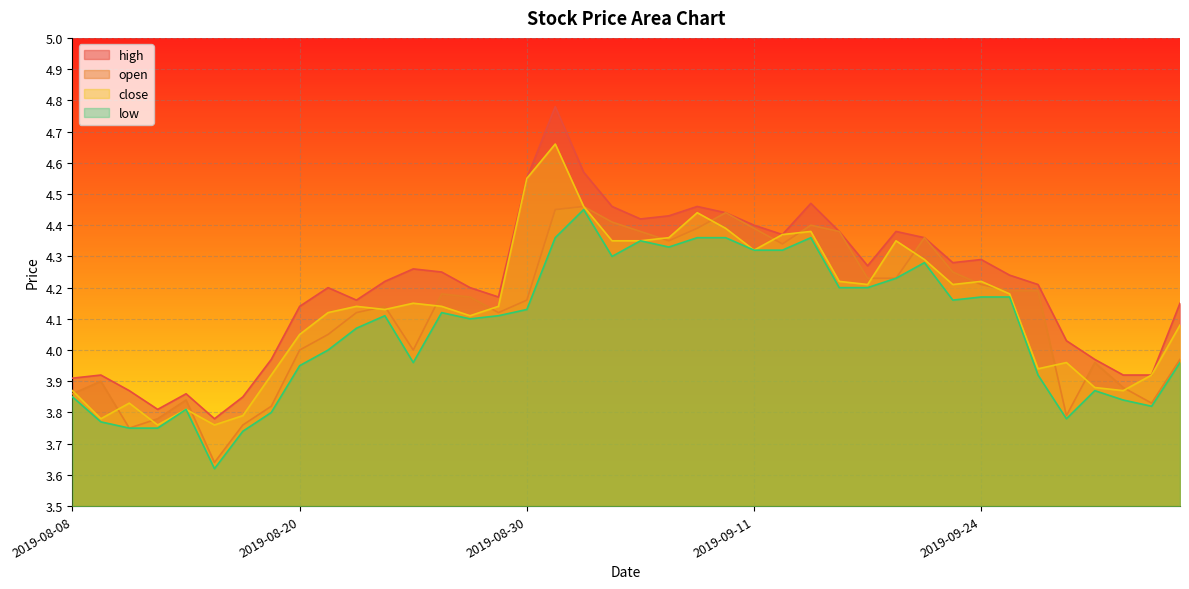

Between 2019-09-30 and 2019-08-26, which is larger?

2019-08-26